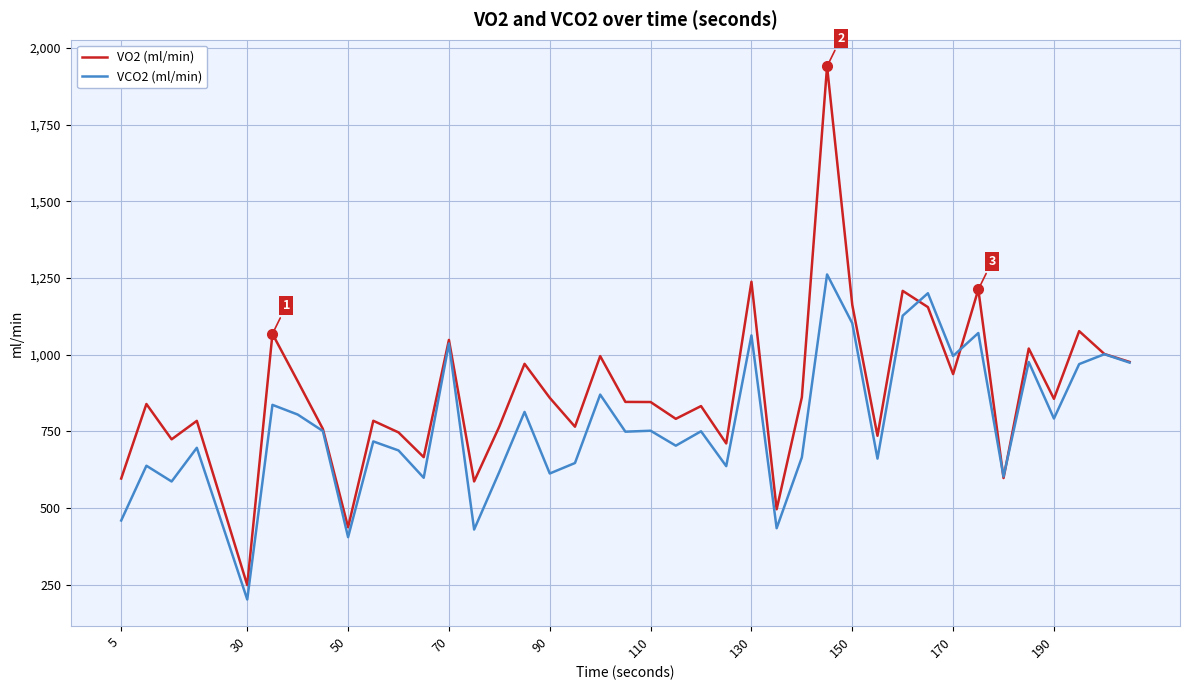

What is the smallest value displayed?

202.7